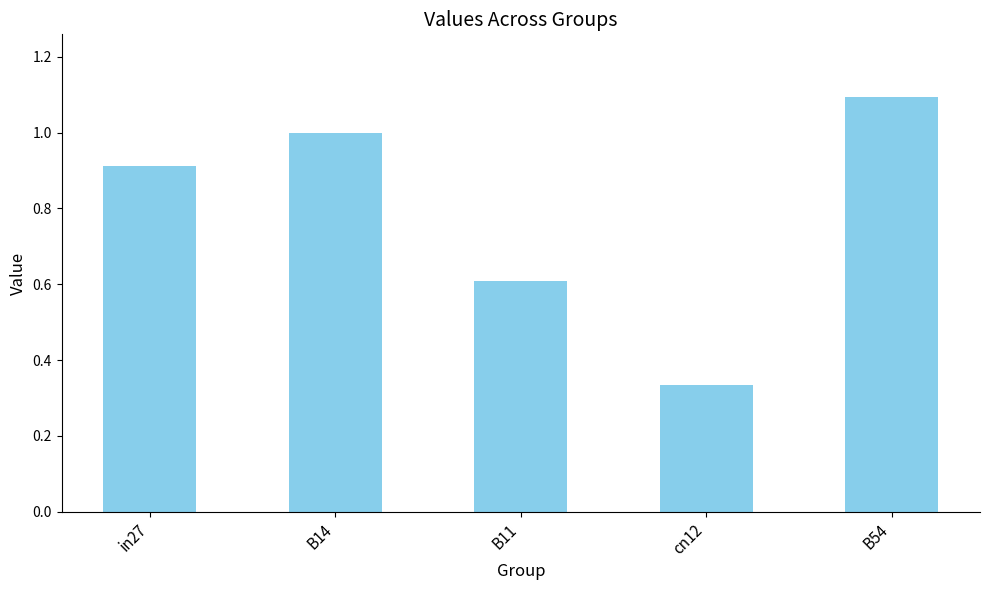

The chart shows a value of 1.1 at B54. True or false?

True